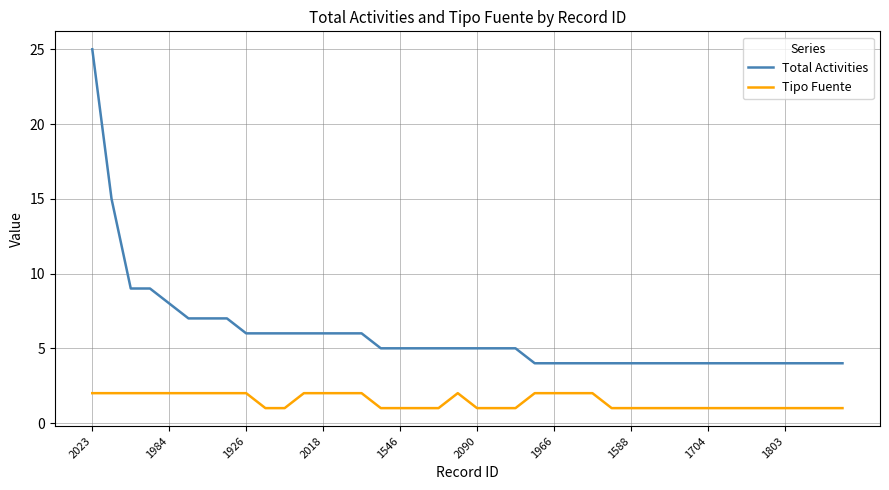

Rank the series by their average value, from lowest to highest.

Tipo Fuente, Total Activities